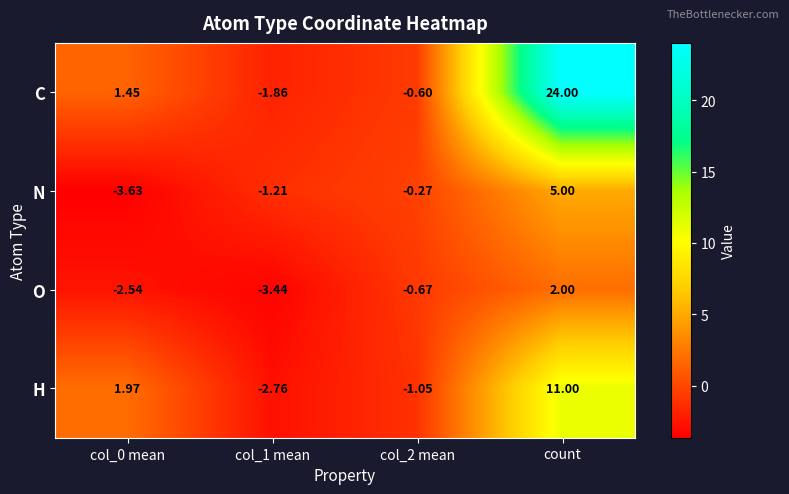

At which label does O first exceed 0?

count